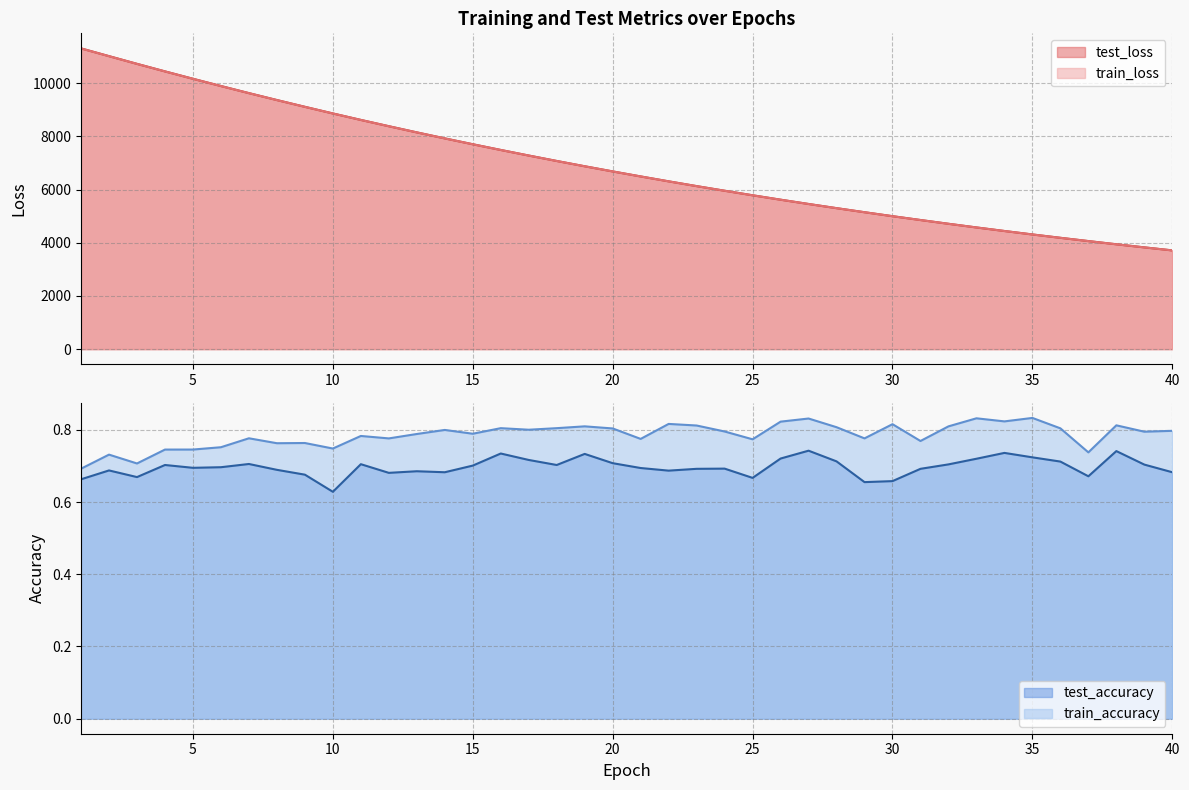

Reading right to left, what are all the values shown in this chart?

test_loss: 3711.3	3825.1	3941.0	4061.6	4184.4	4310.5	4440.5	4574.1	4711.7	4853.3	4997.4	5146.4	5299.3	5456.0	5617.2	5783.2	5953.9	6127.6	6307.0	6491.2	6680.0	6873.7	7072.7	7277.0	7486.6	7701.4	7921.5	8147.3	8379.1	8615.5	8858.5	9108.4	9362.7	9622.8	9889.8	10162.1	10439.8	10722.8	11013.1	11304.8
train_loss: 3710.8	3824.3	3940.5	4060.9	4183.6	4309.9	4440.0	4573.5	4710.9	4852.3	4996.7	5145.7	5298.5	5455.3	5616.6	5782.5	5952.7	6126.7	6306.2	6490.5	6679.2	6873.0	7072.0	7276.2	7485.7	7700.4	7920.4	8146.2	8377.9	8614.7	8857.5	9106.7	9361.2	9621.6	9888.3	10160.7	10438.8	10721.9	11010.4	11302.0
train_accuracy: 0.8	0.8	0.8	0.7	0.8	0.8	0.8	0.8	0.8	0.8	0.8	0.8	0.8	0.8	0.8	0.8	0.8	0.8	0.8	0.8	0.8	0.8	0.8	0.8	0.8	0.8	0.8	0.8	0.8	0.8	0.7	0.8	0.8	0.8	0.8	0.7	0.7	0.7	0.7	0.7
test_accuracy: 0.7	0.7	0.7	0.7	0.7	0.7	0.7	0.7	0.7	0.7	0.7	0.7	0.7	0.7	0.7	0.7	0.7	0.7	0.7	0.7	0.7	0.7	0.7	0.7	0.7	0.7	0.7	0.7	0.7	0.7	0.6	0.7	0.7	0.7	0.7	0.7	0.7	0.7	0.7	0.7